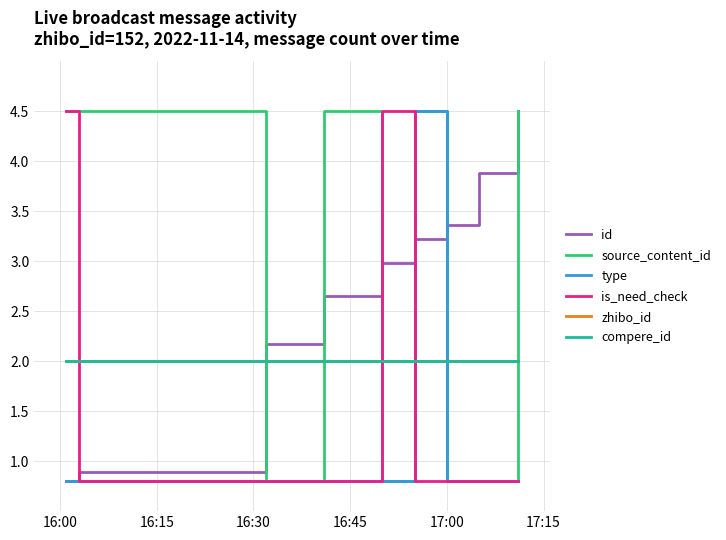

Reading left to right, transcribe all the data shown in this chart.

id: 0.8	0.9	2.2	2.7	3.0	3.2	3.4	3.9	4.5
source_content_id: 4.5	4.5	0.8	4.5	0.8	4.5	0.8	0.8	4.5
type: 0.8	0.8	0.8	0.8	0.8	4.5	0.8	0.8	0.8
is_need_check: 4.5	0.8	0.8	0.8	4.5	0.8	0.8	0.8	0.8
zhibo_id: 2.0	2.0	2.0	2.0	2.0	2.0	2.0	2.0	2.0
compere_id: 2.0	2.0	2.0	2.0	2.0	2.0	2.0	2.0	2.0